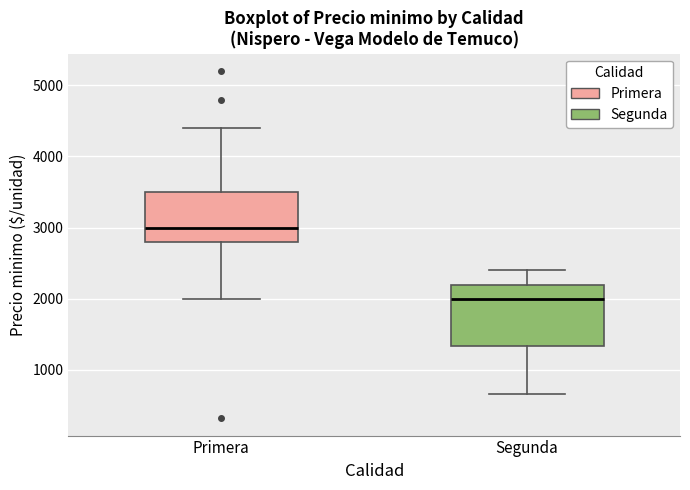

Which box's median line is the highest?

Primera